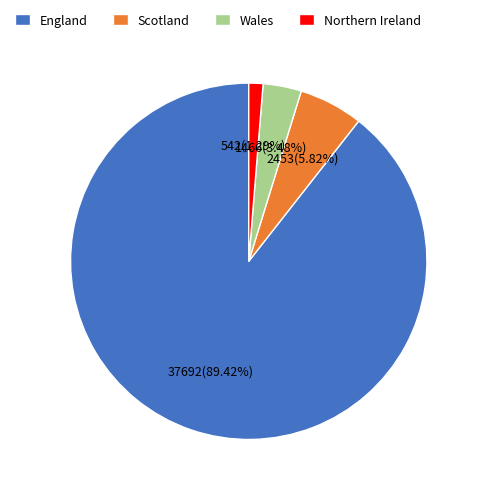

Is it true that Wales is 3% of the pie?

True